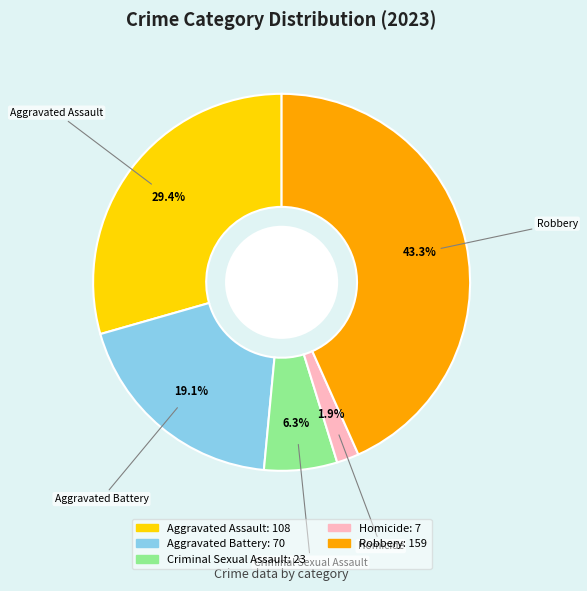

To the nearest percent, what percentage of the pie is Aggravated Assault?

29%